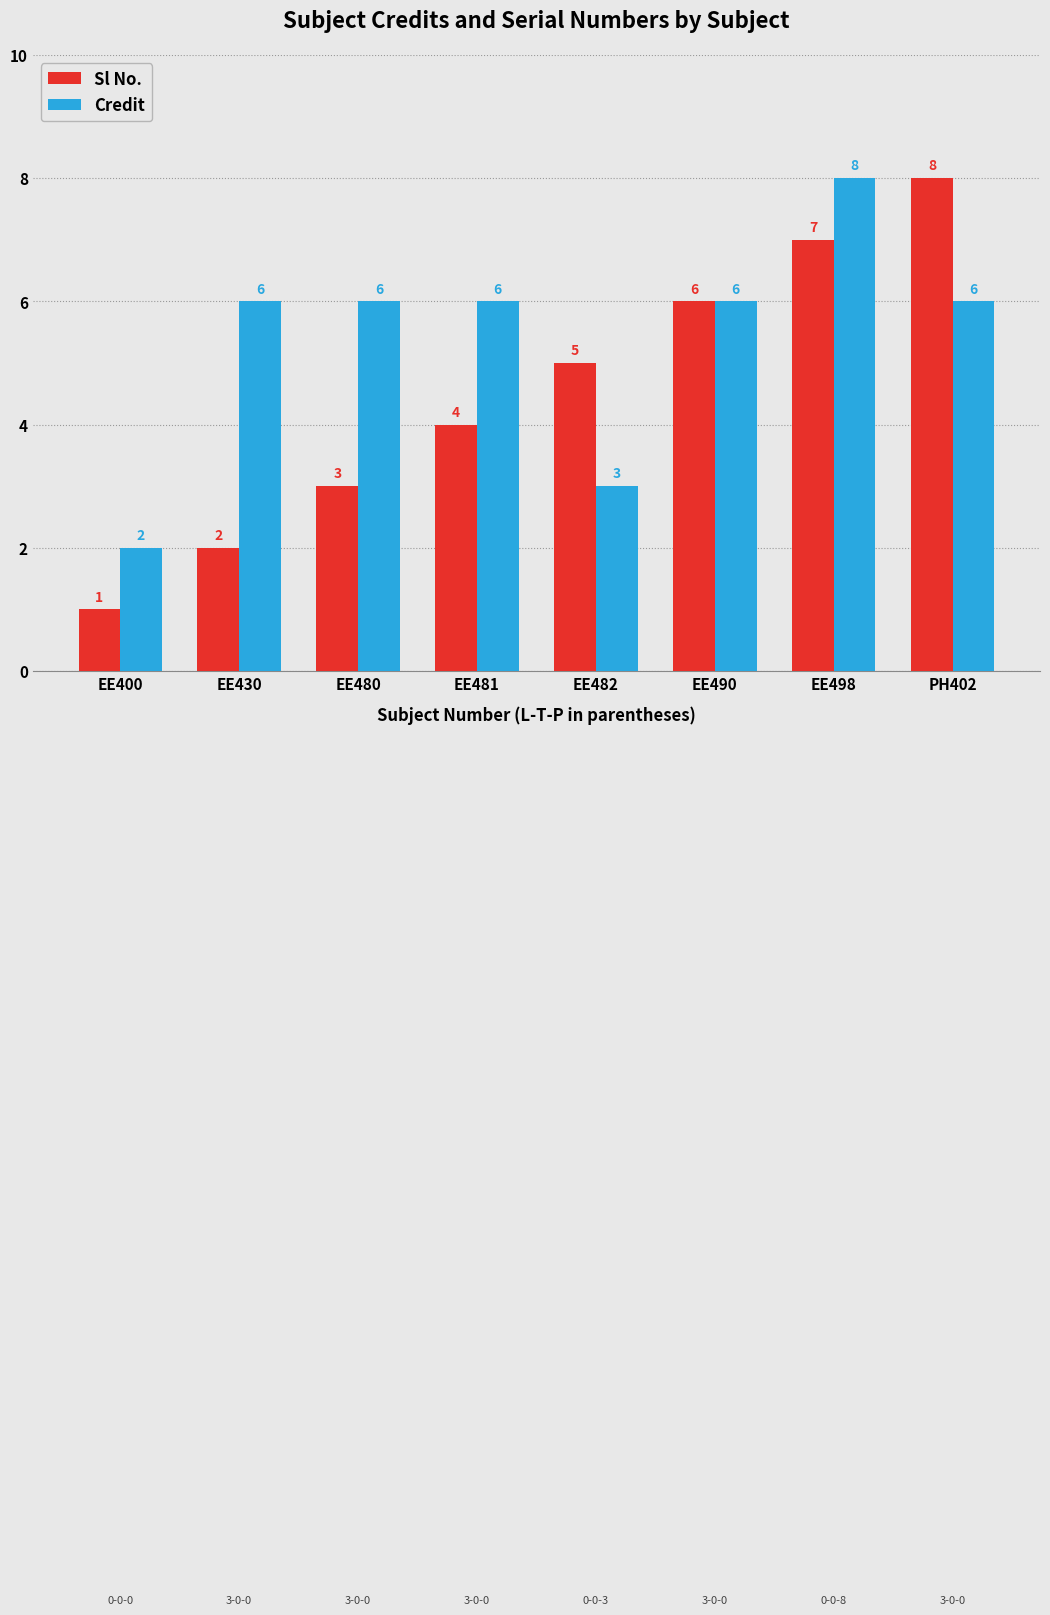

Which label corresponds to the smallest value in the chart?

EE400